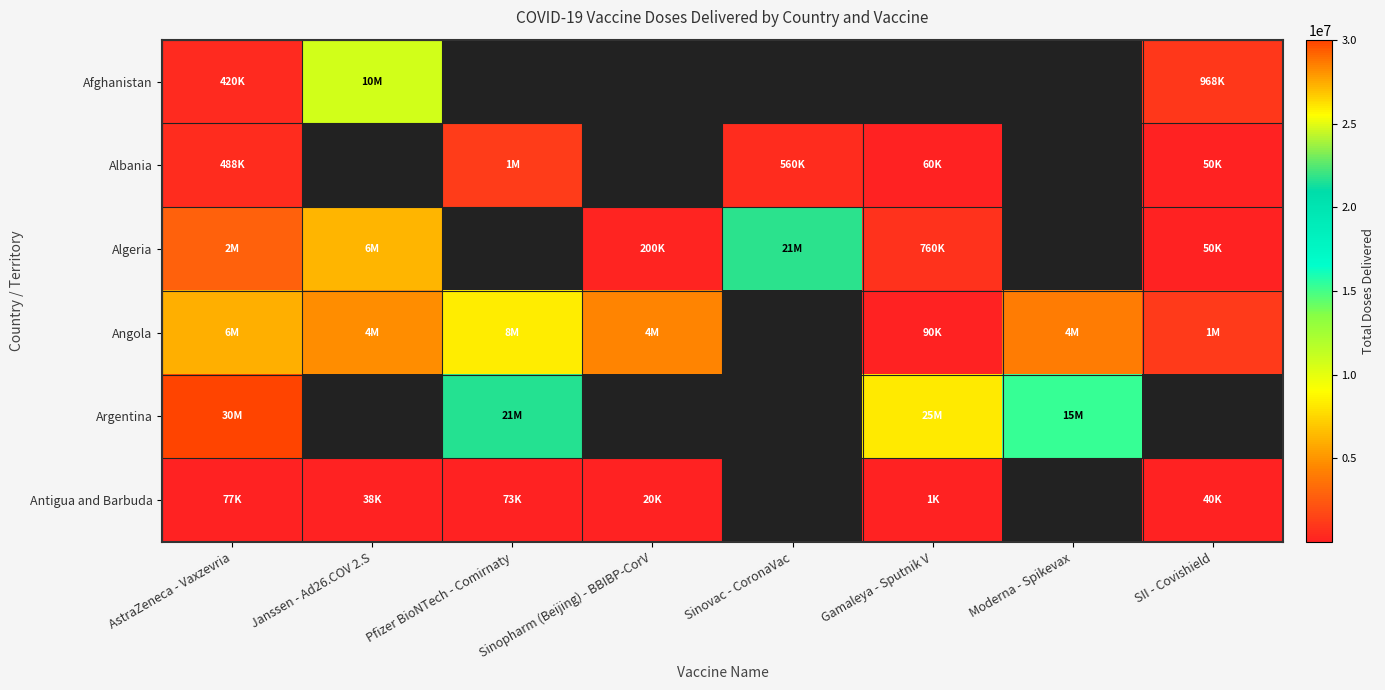

What is the spread (max minus min) of values at Janssen - Ad26.COV 2.S?

10682450.0